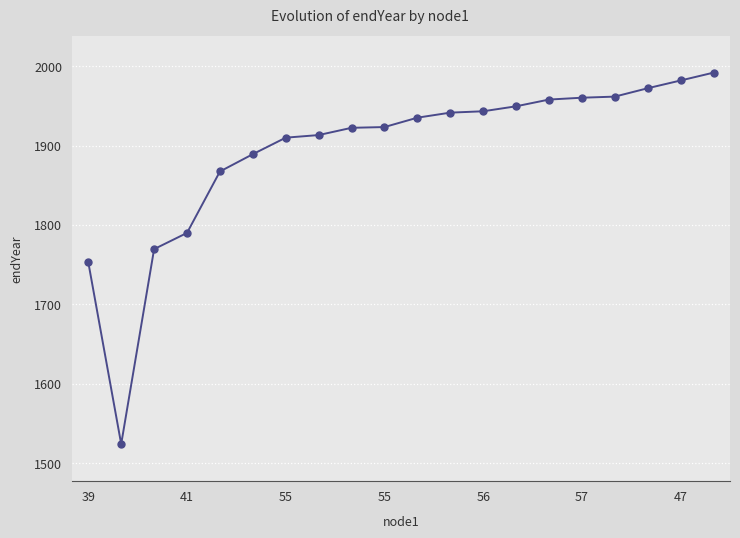

What is the value of the 12th point from the left?

1941.5